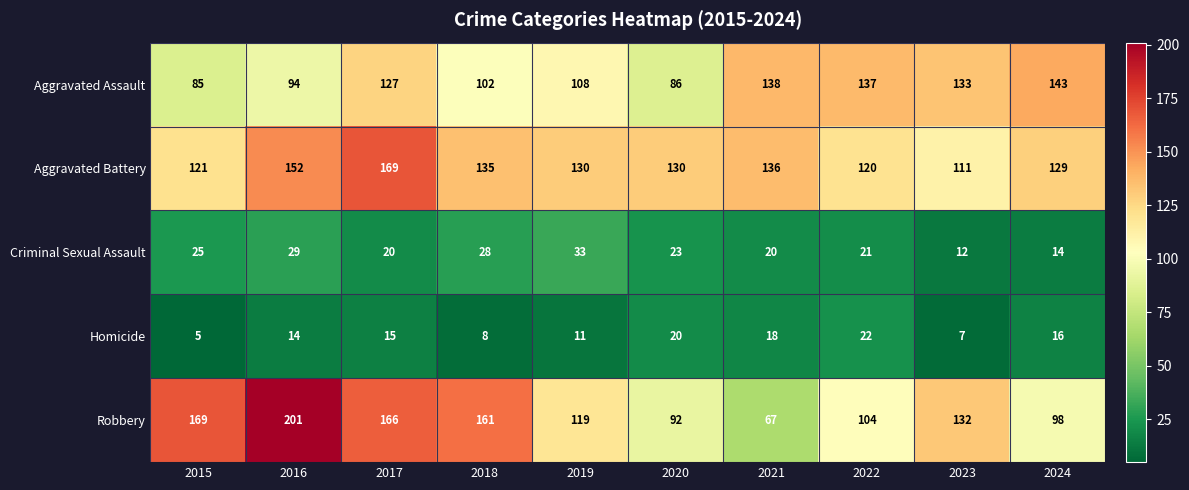

Which category has the highest value in the Aggravated Battery series?

2017